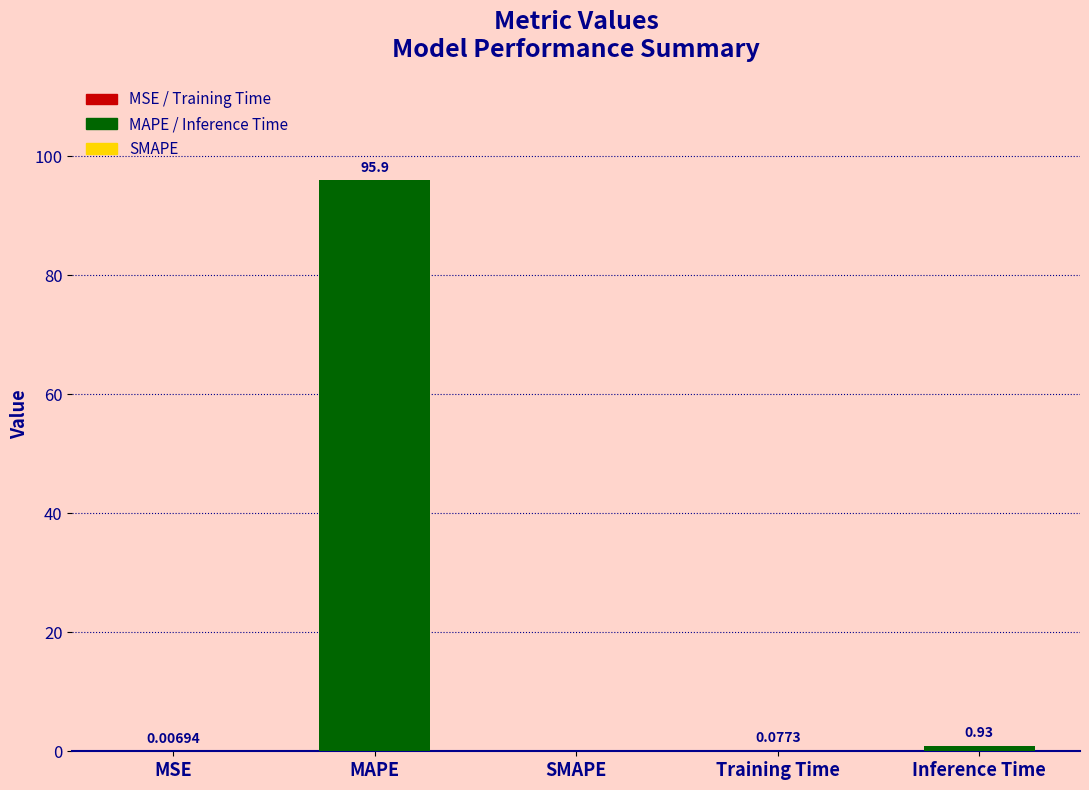

Which has a higher value, Training Time or Inference Time?

Inference Time